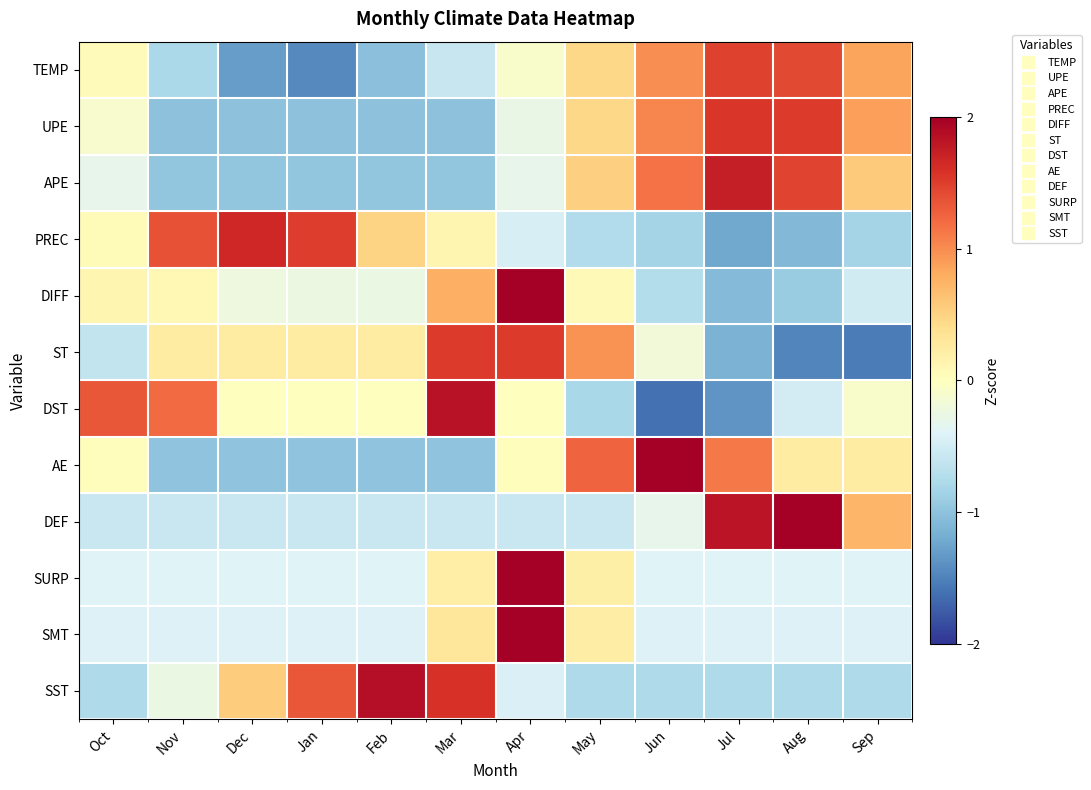

At how many categories does at least one series exceed 0?

12